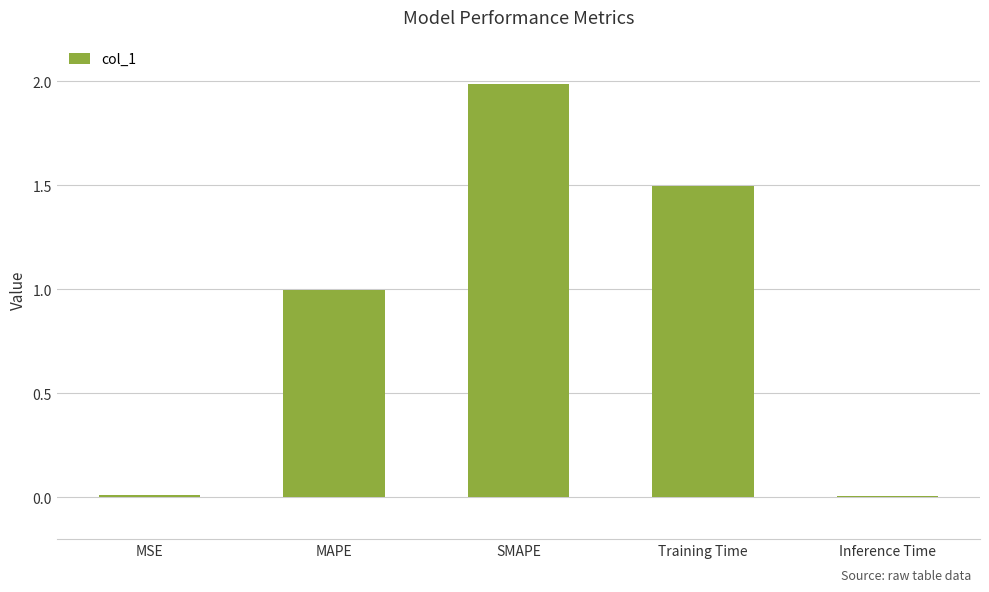

Between Inference Time and Training Time, which is larger?

Training Time